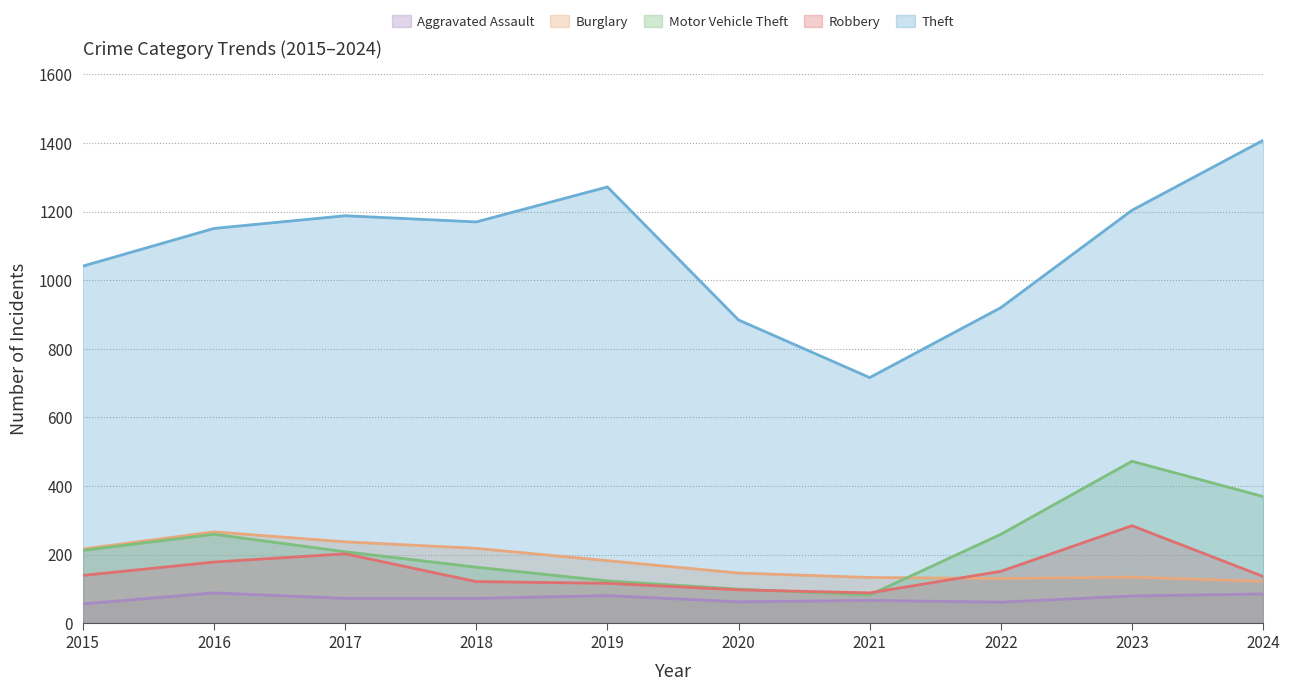

True or false: Robbery and Theft cross at least once.

False